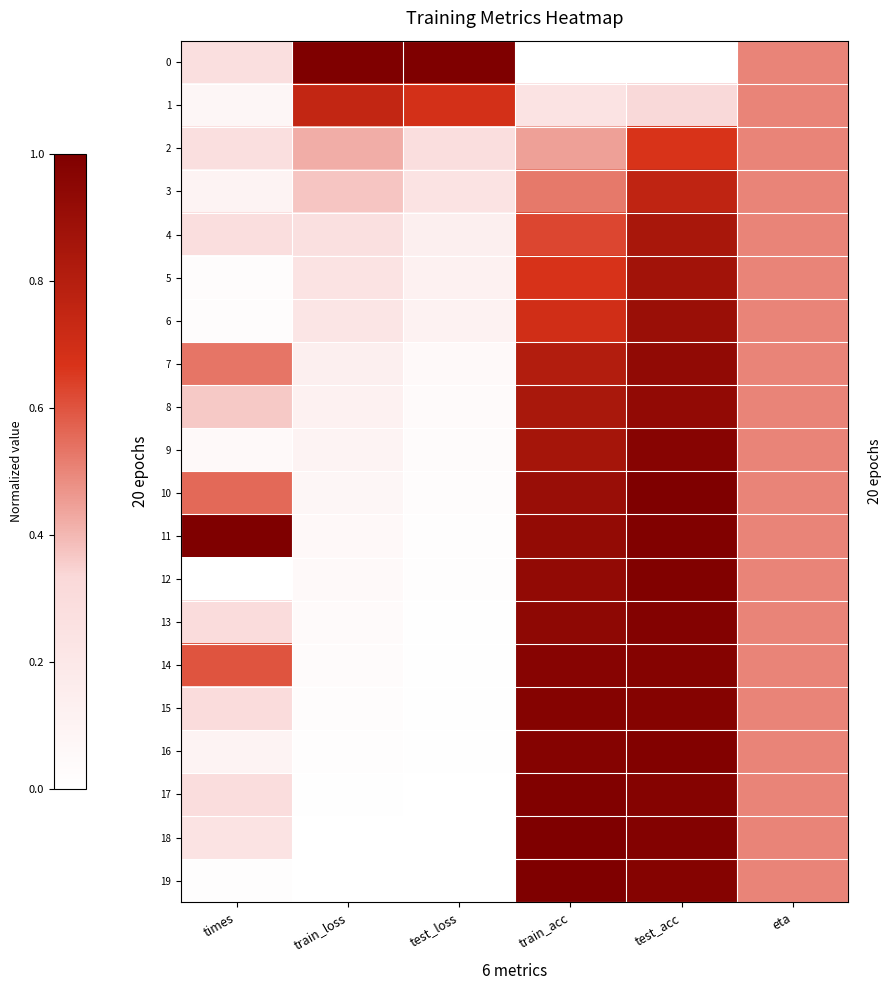

What is the total value across all series at eta?

10.0